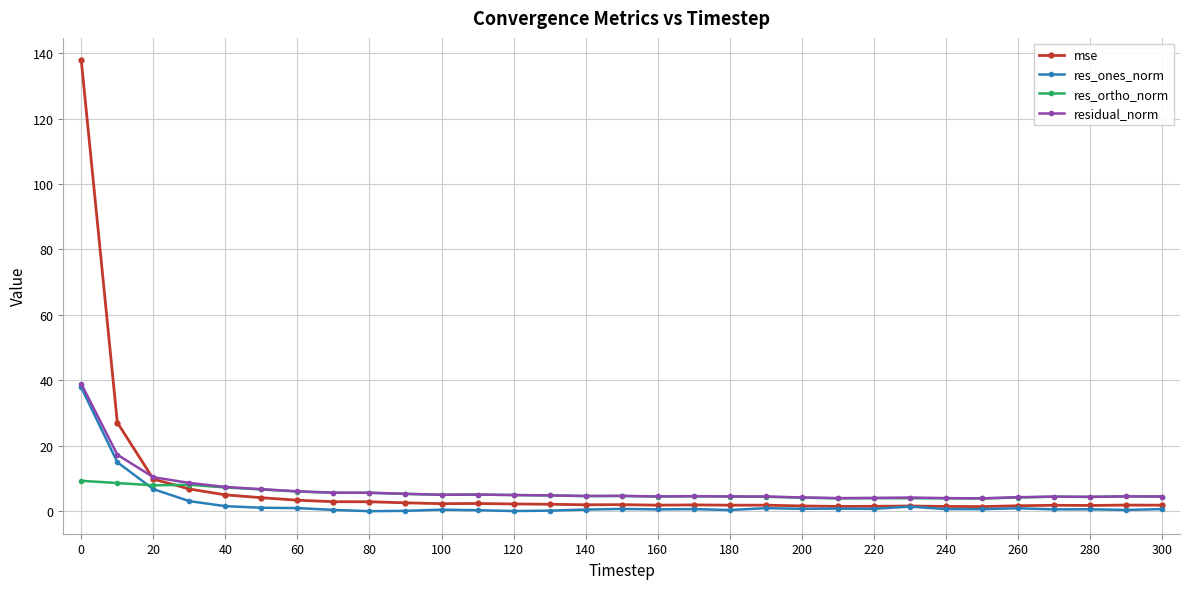

What is the value of the res_ortho_norm point at the 31st from the left?

4.4